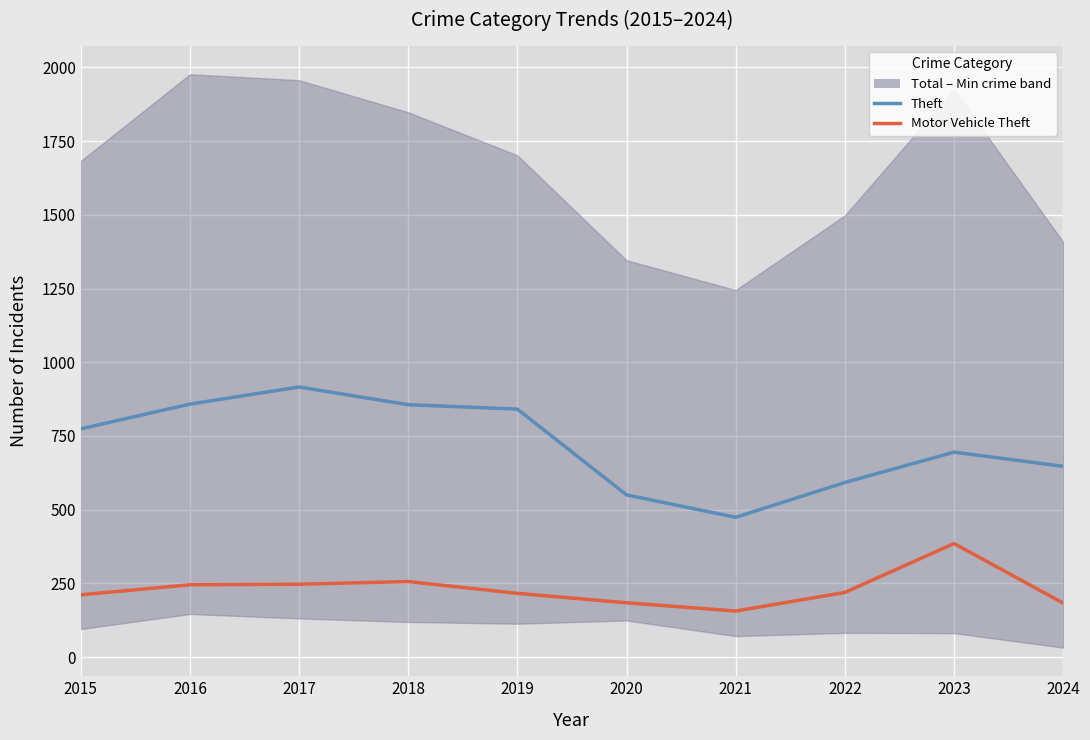

What is the smallest value displayed?

156